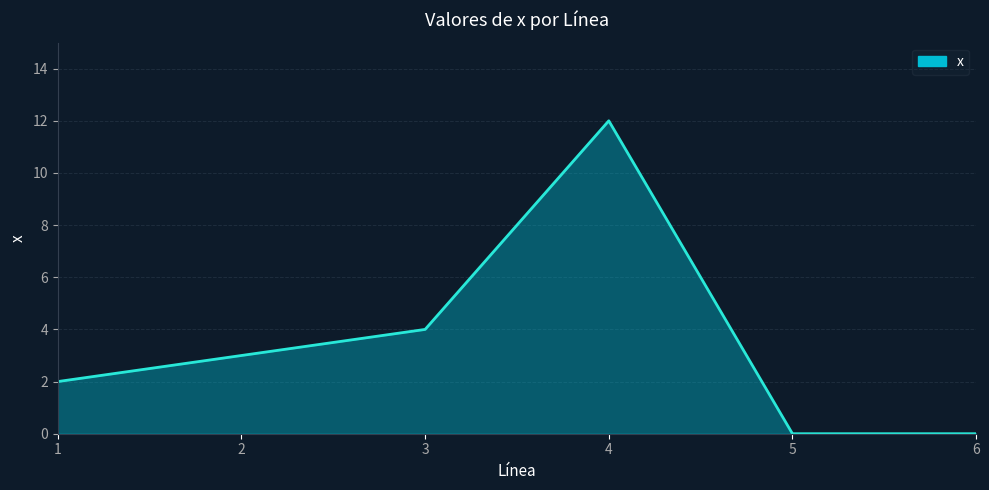

Count the number of data series in this chart.

1